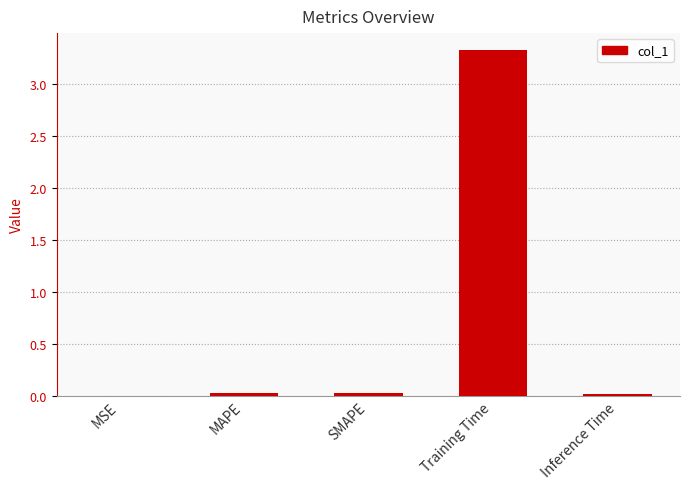

What is the average value?

0.7